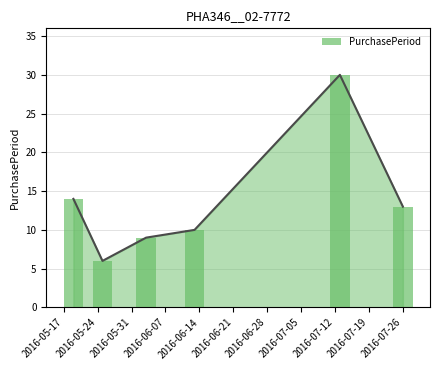

How many bars are there in total?

6